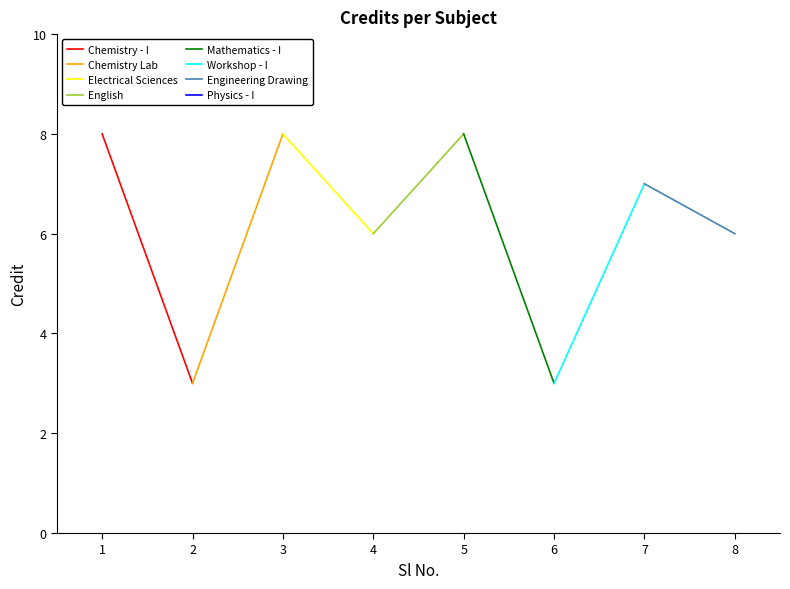

At which label does the data first exceed 7?

1